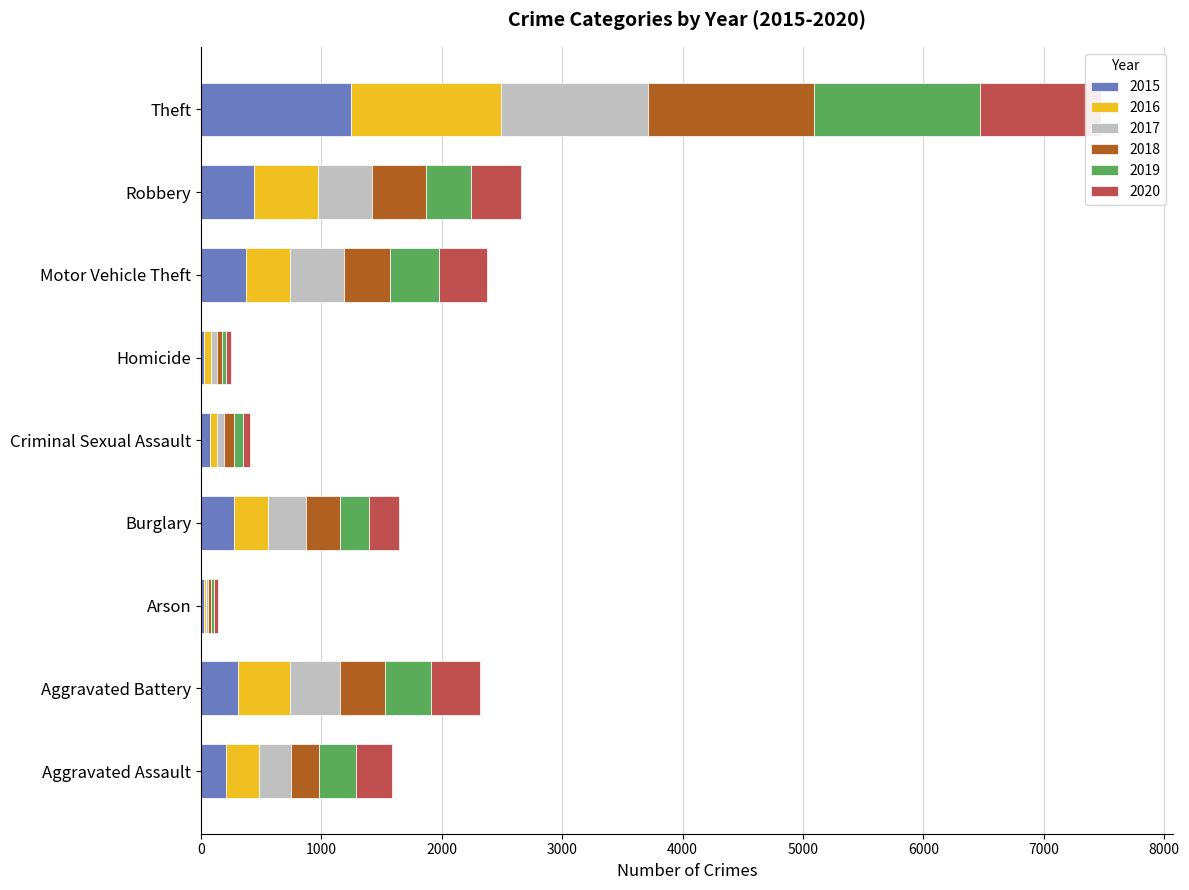

Reading right to left, transcribe all the data shown in this chart.

2015: 1250	438	376	25	76	272	21	306	211
2016: 1243	533	365	55	57	288	23	437	274
2017: 1222	447	443	52	56	309	17	414	260
2018: 1375	447	386	40	83	283	25	373	236
2019: 1381	379	403	34	76	243	25	380	305
2020: 1005	414	403	47	59	252	33	411	298